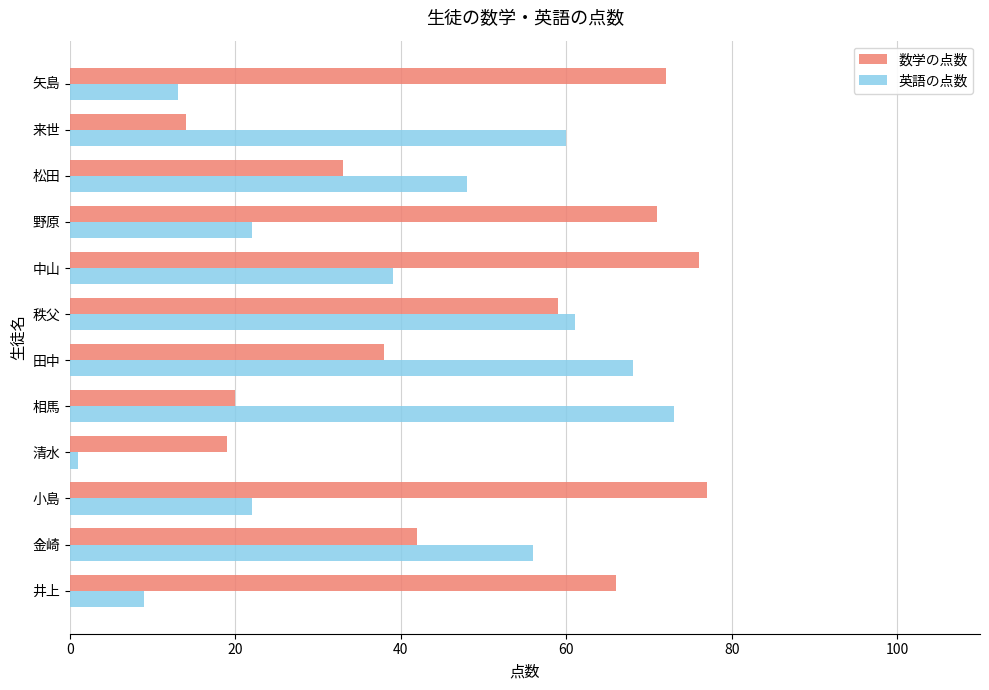

Which series has the largest total across all categories?

数学の点数